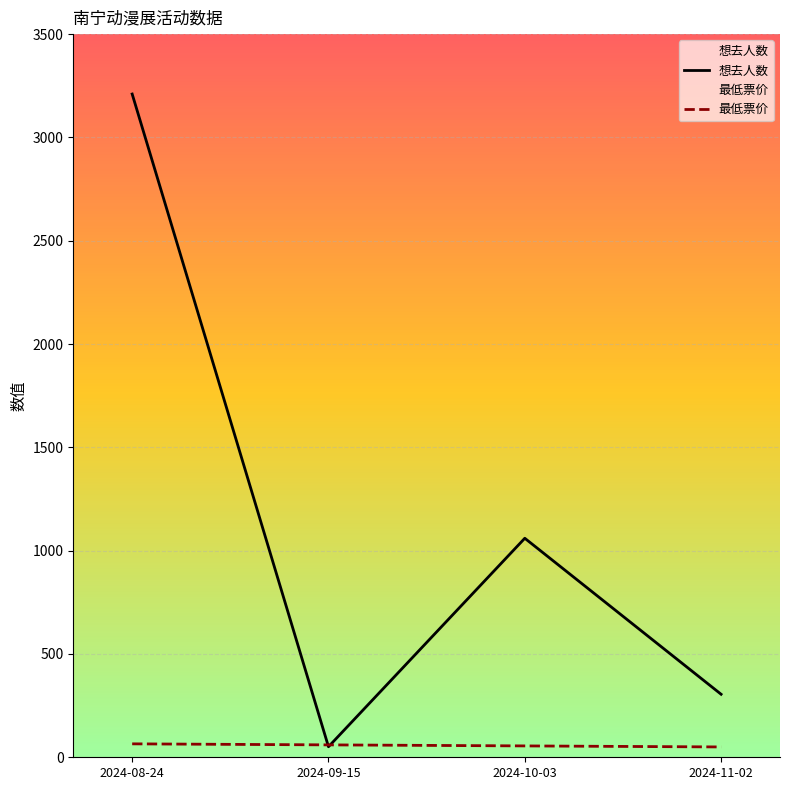

What is the average value of the 想去人数 series?

1156